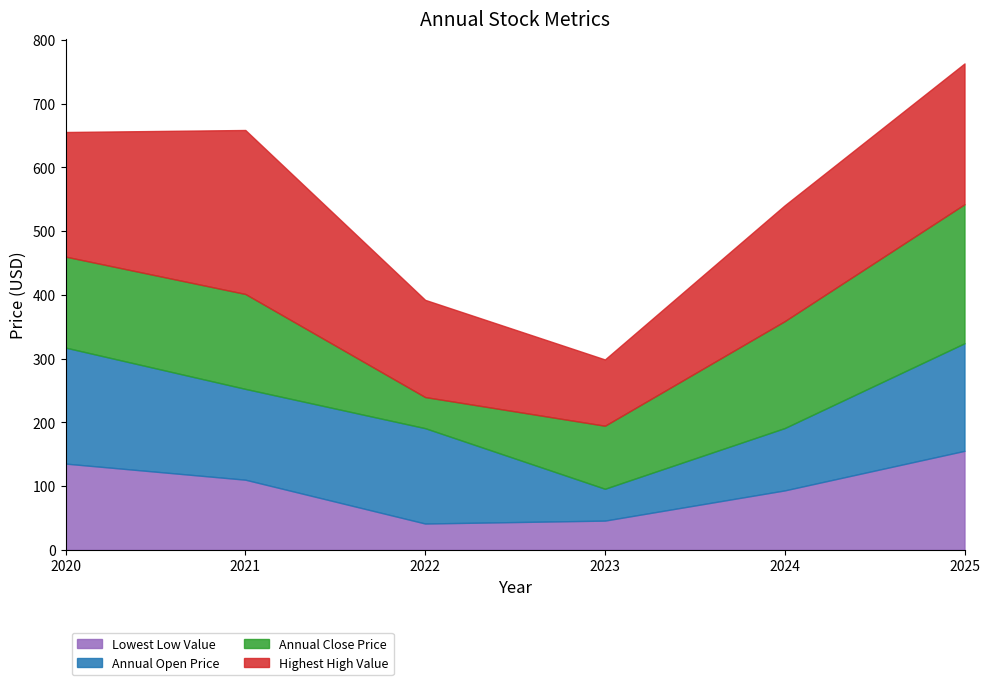

What is the lowest value of the Lowest Low Value series?

41.4